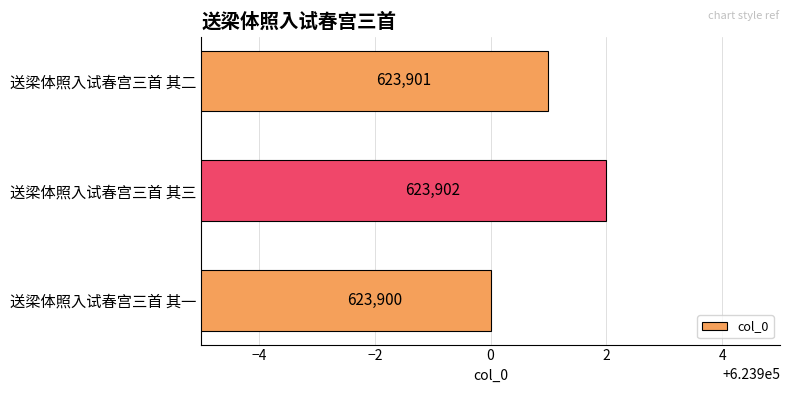

How many values are between 623900 and 623902?

3